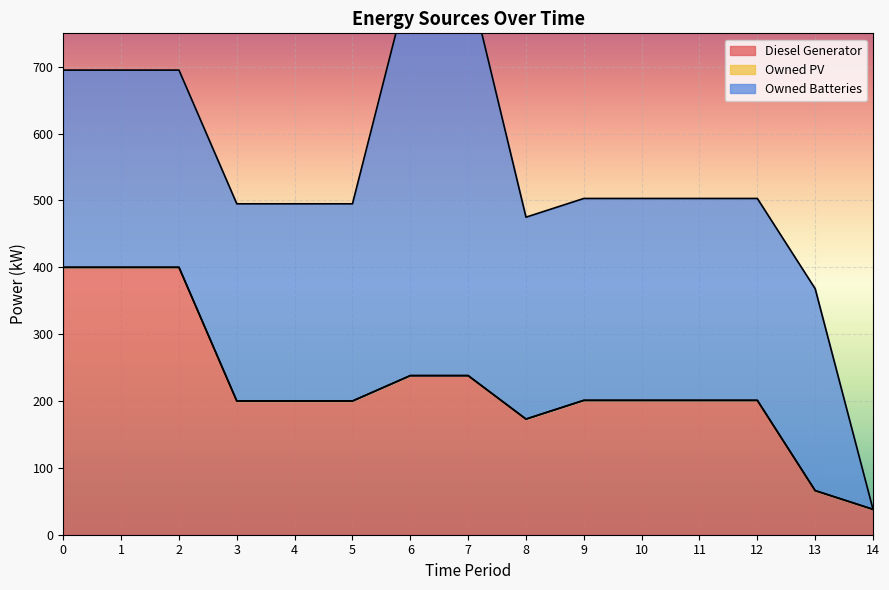

Does the chart display data point markers on the line(s)?

No